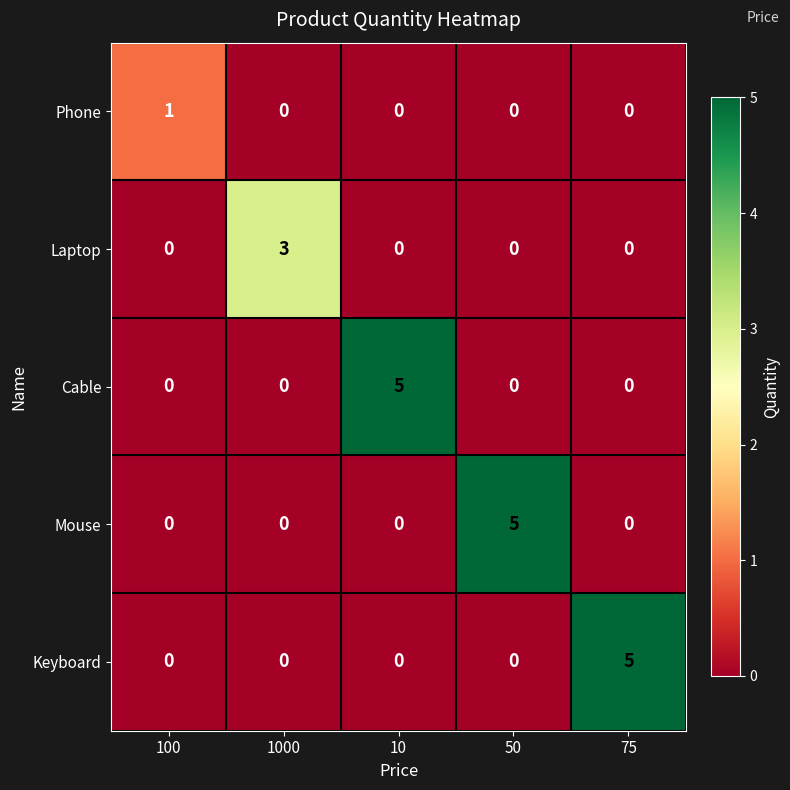

What is the total value across all series at 10?

5